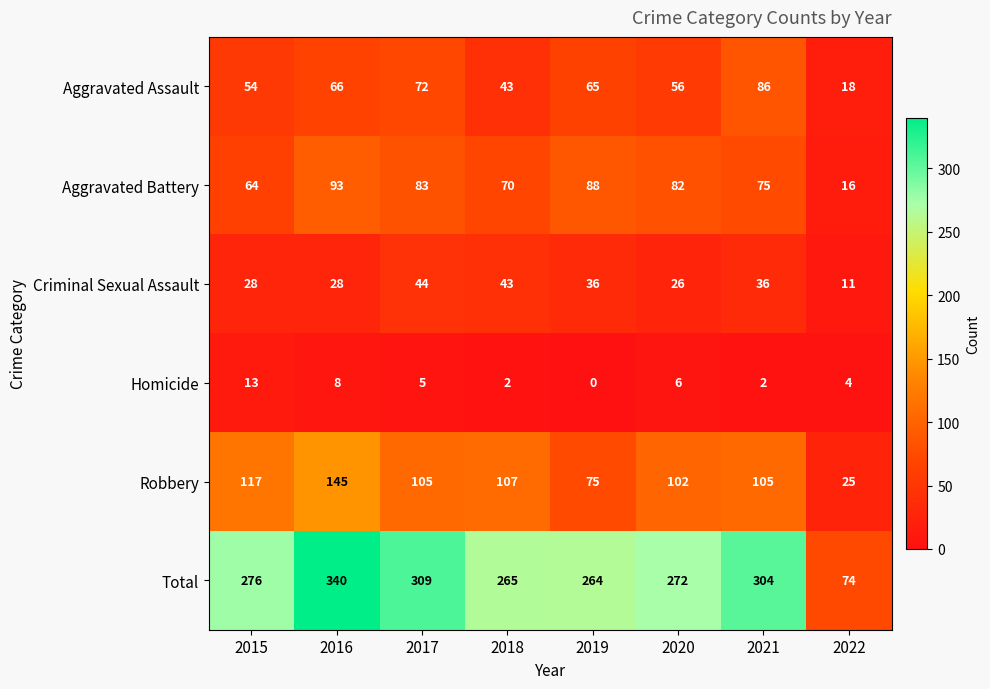

How many categories are shown in the chart?

8